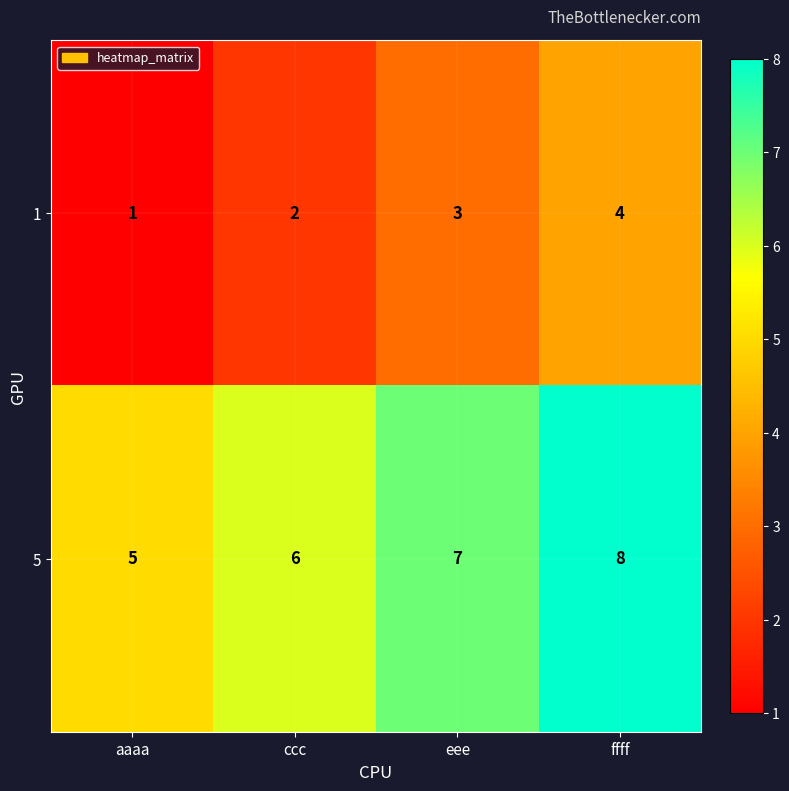

Which category has the lowest value across all series?

aaaa